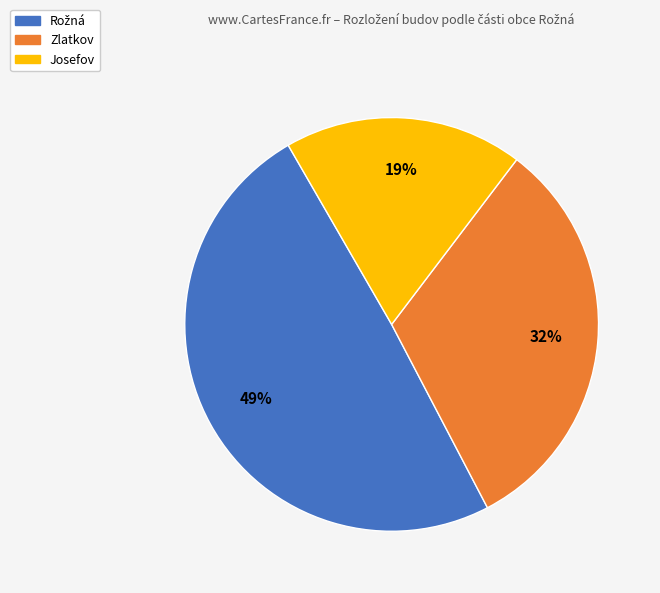

To the nearest percent, what percentage of the pie is Josefov?

19%